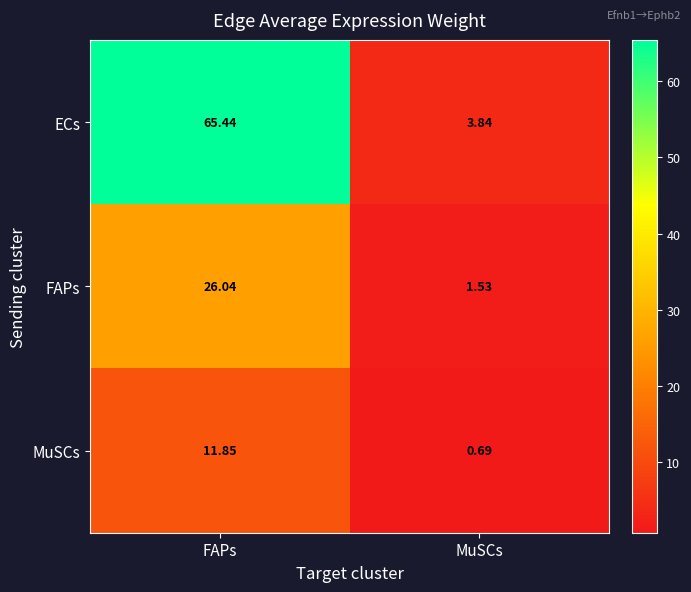

At which category does the chart reach its minimum across all series?

MuSCs